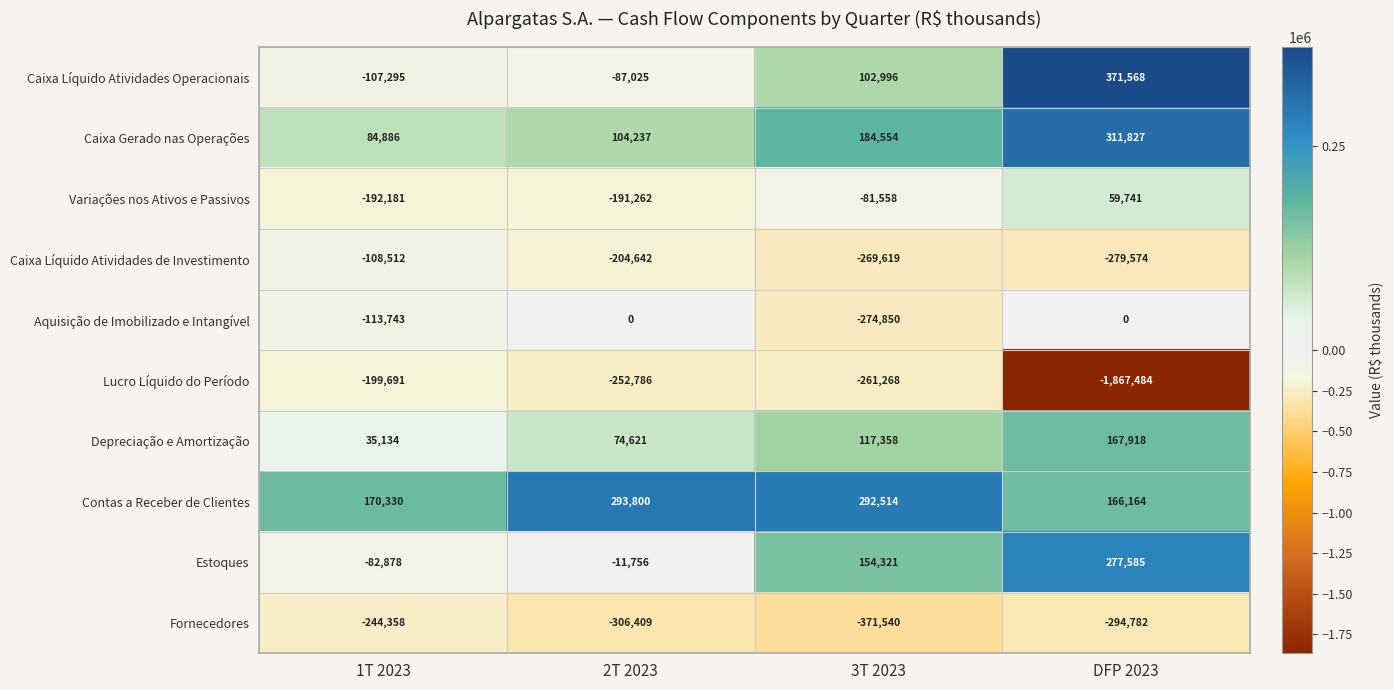

True or false: Lucro Líquido do Período has a value of -1120369 at DFP 2023.

False